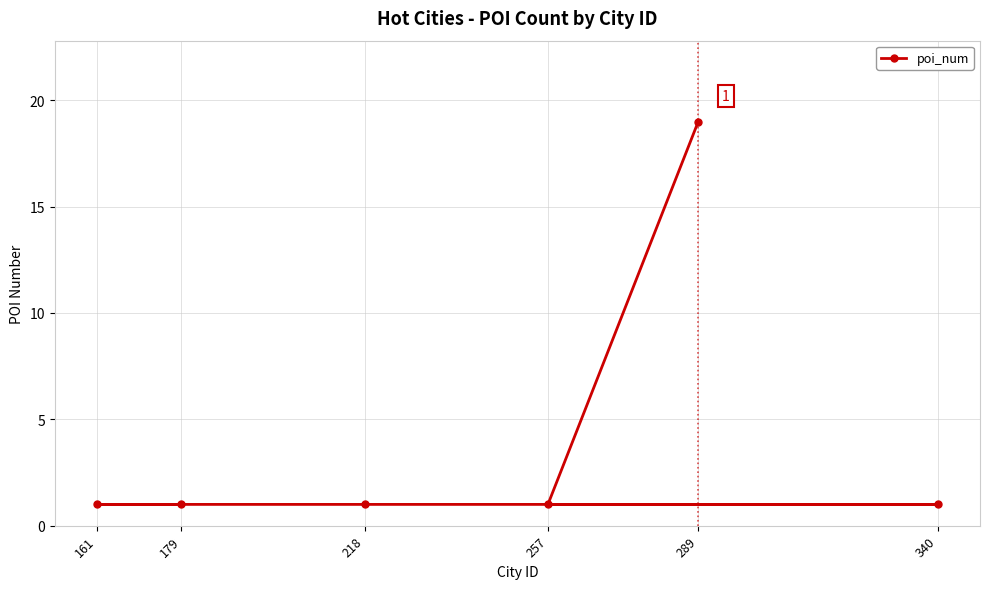

List the labels in order of value, largest first.

289, 257, 340, 218, 161, 179